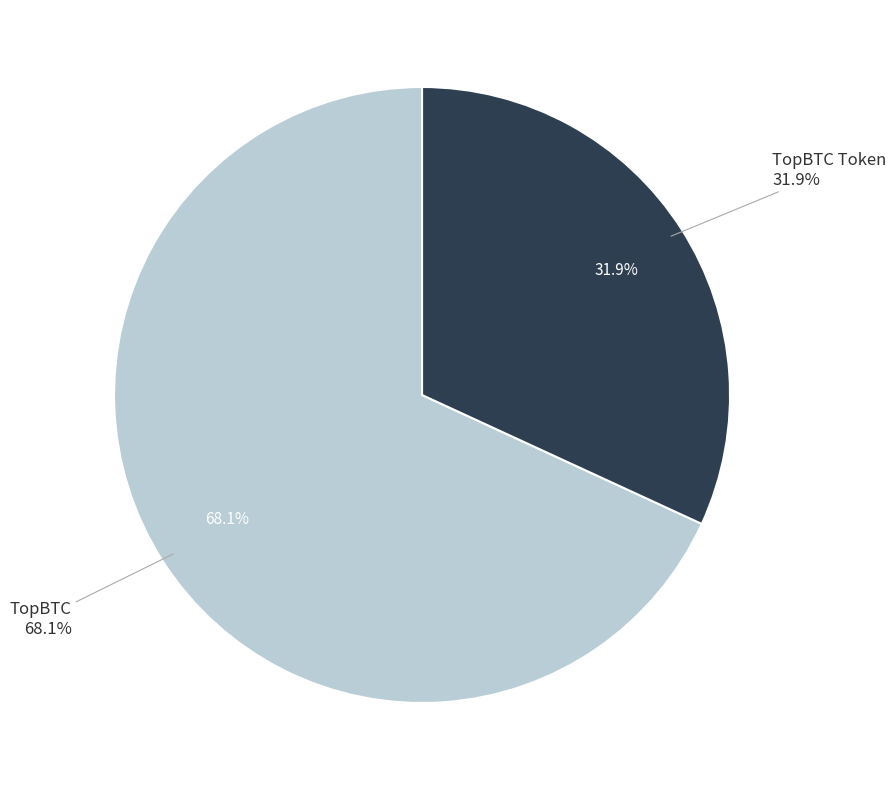

Is there any slice that represents more than half of the pie?

Yes